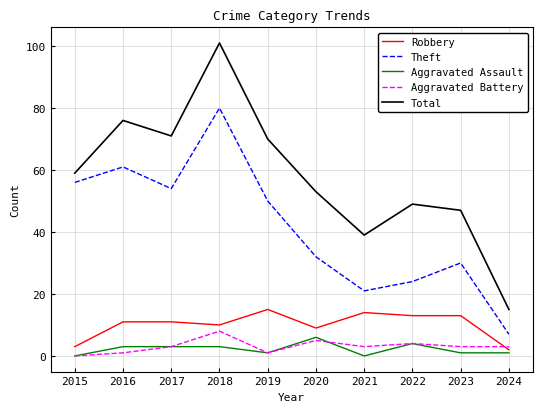

True or false: Total and Aggravated Battery intersect in this chart.

False